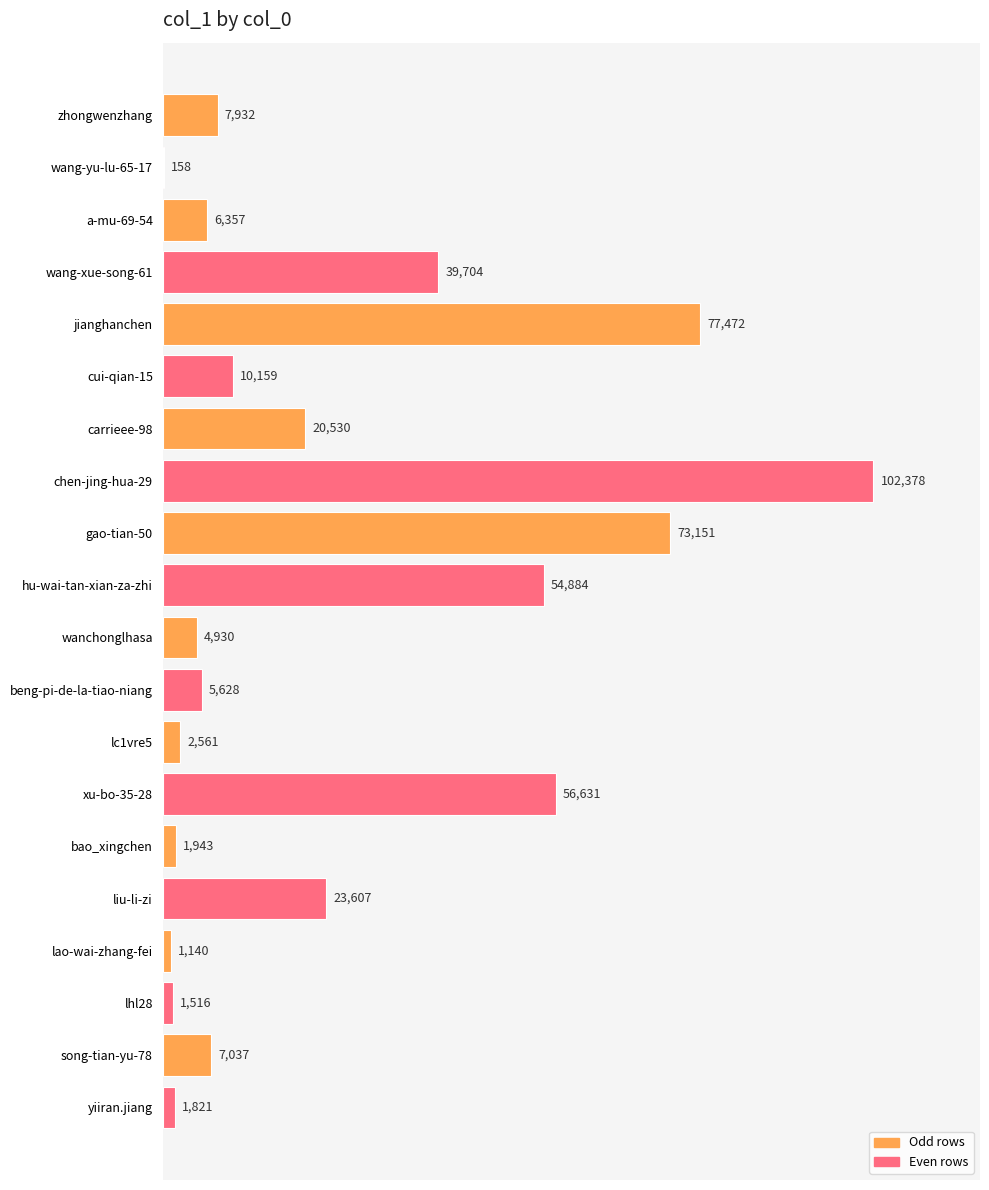

Between liu-li-zi and beng-pi-de-la-tiao-niang, which is larger?

liu-li-zi